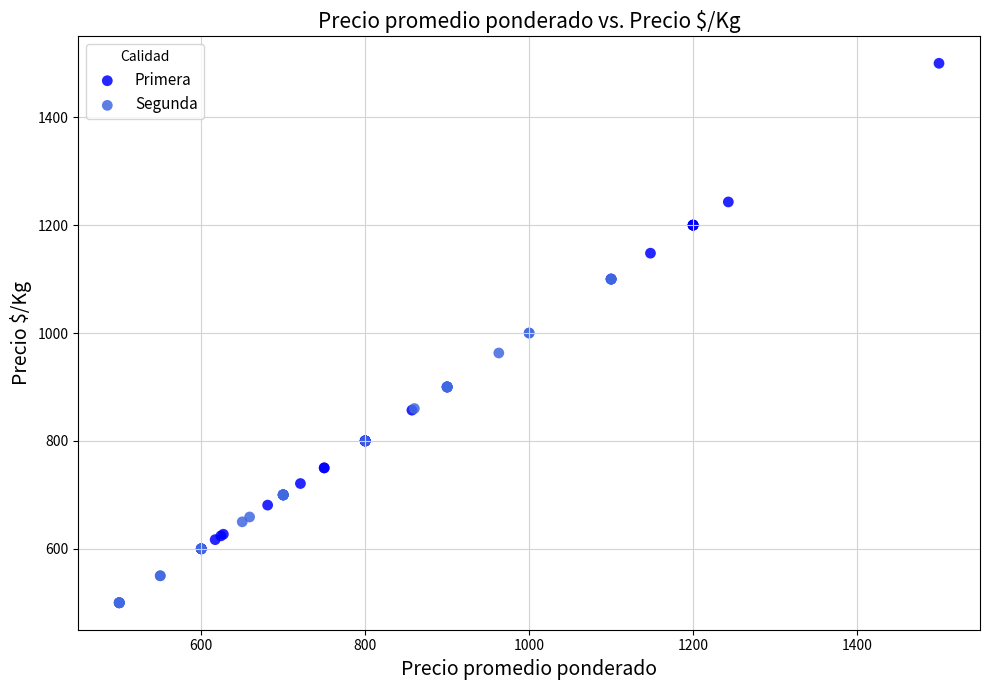

Which series contains the lowest Y value?

Segunda